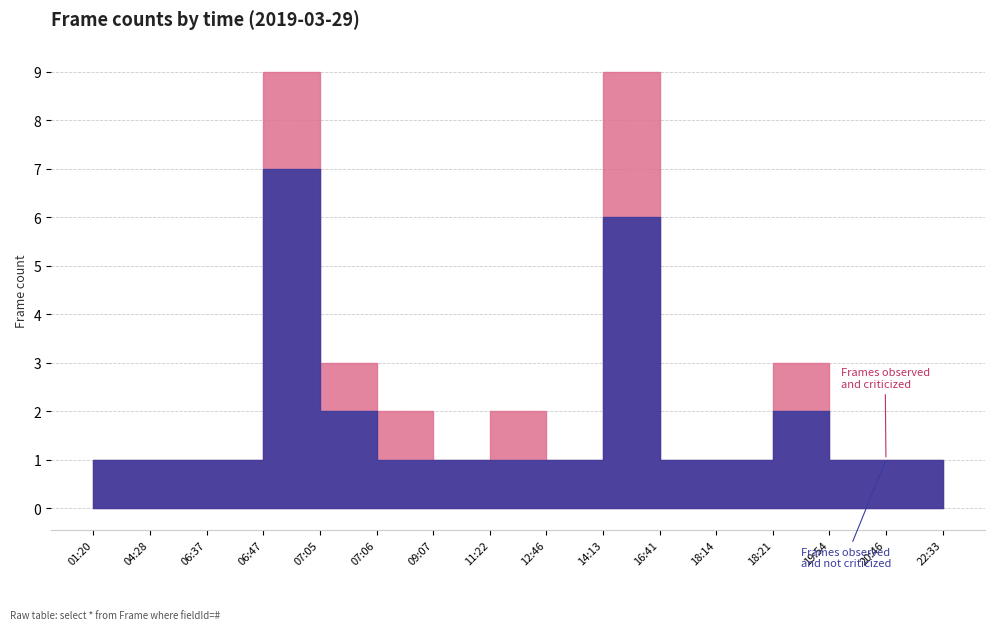

At 20:46, list the series in order from smallest to largest.

Frames observed and criticized, Frames observed and not criticized